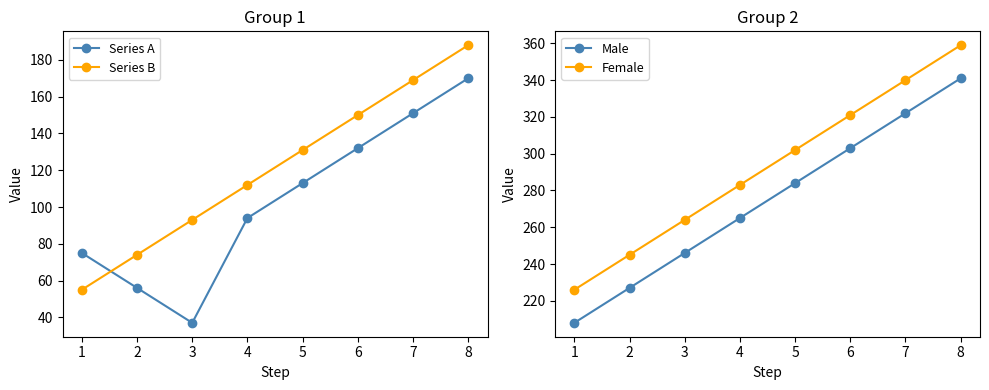

List the labels in order of Series B value, smallest first.

1, 2, 3, 4, 5, 6, 7, 8